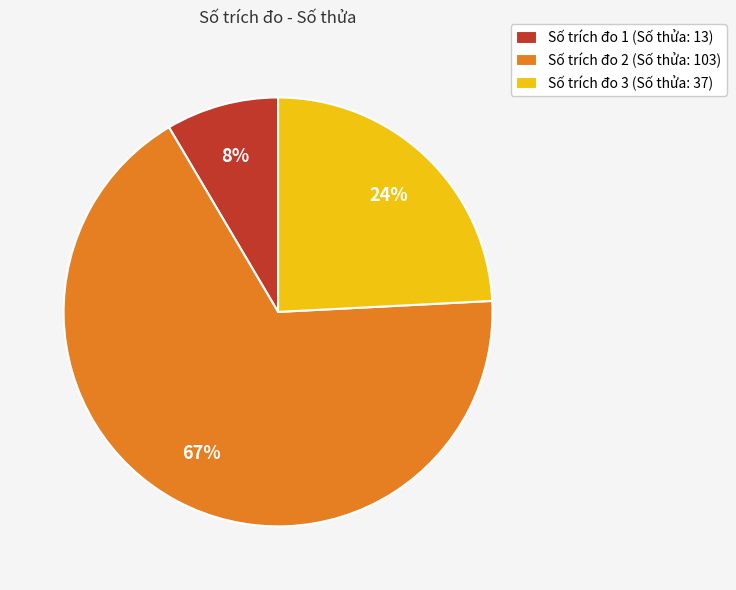

What is the majority slice?

Số trích đo 2 (Số thửa: 103)